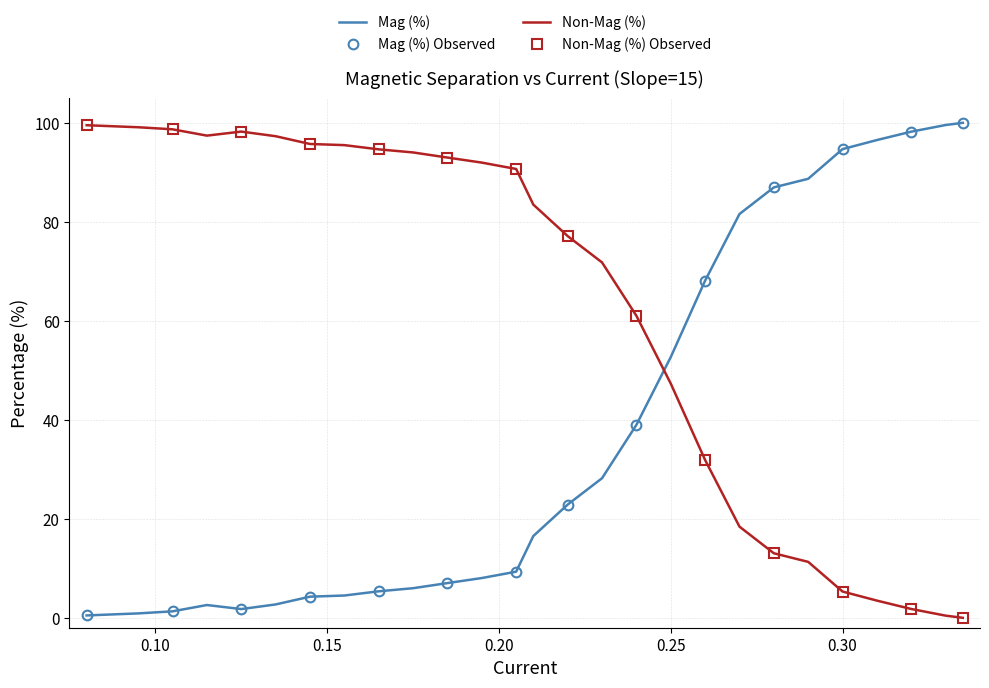

What is the sum of all Mag (%) values?

1027.8